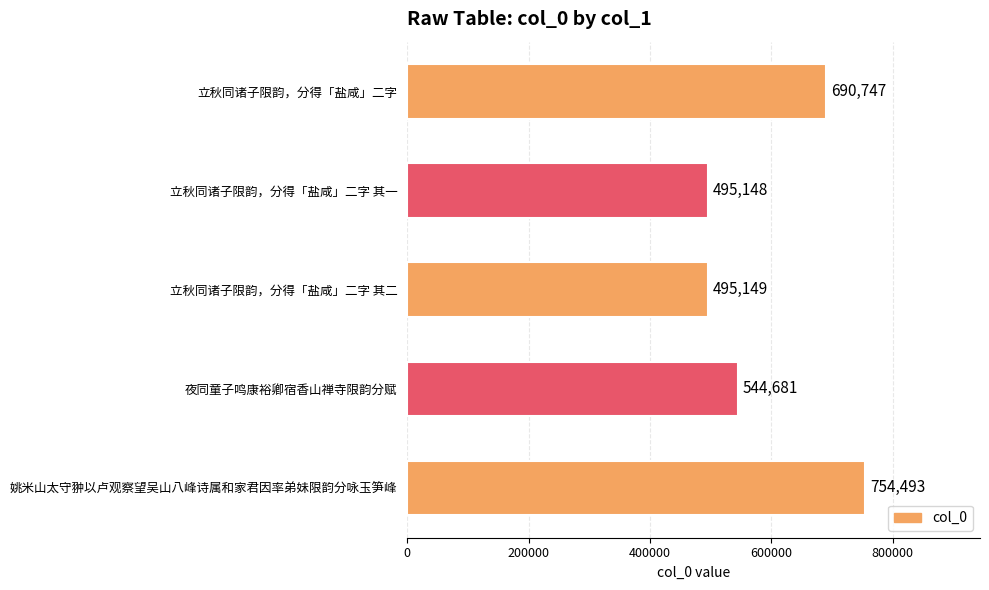

Between 立秋同诸子限韵，分得「盐咸」二字 and 立秋同诸子限韵，分得「盐咸」二字 其一, which is larger?

立秋同诸子限韵，分得「盐咸」二字